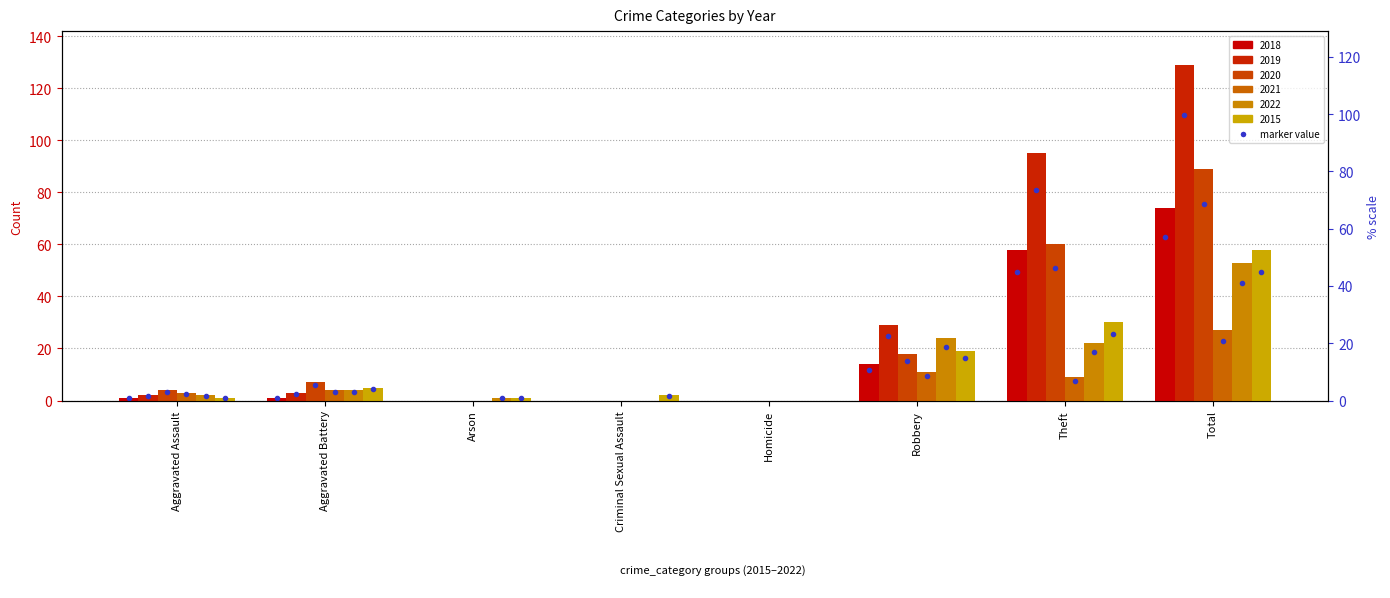

List the series in order of their peak value, lowest first.

2021, 2022, 2015, 2018, 2020, 2019